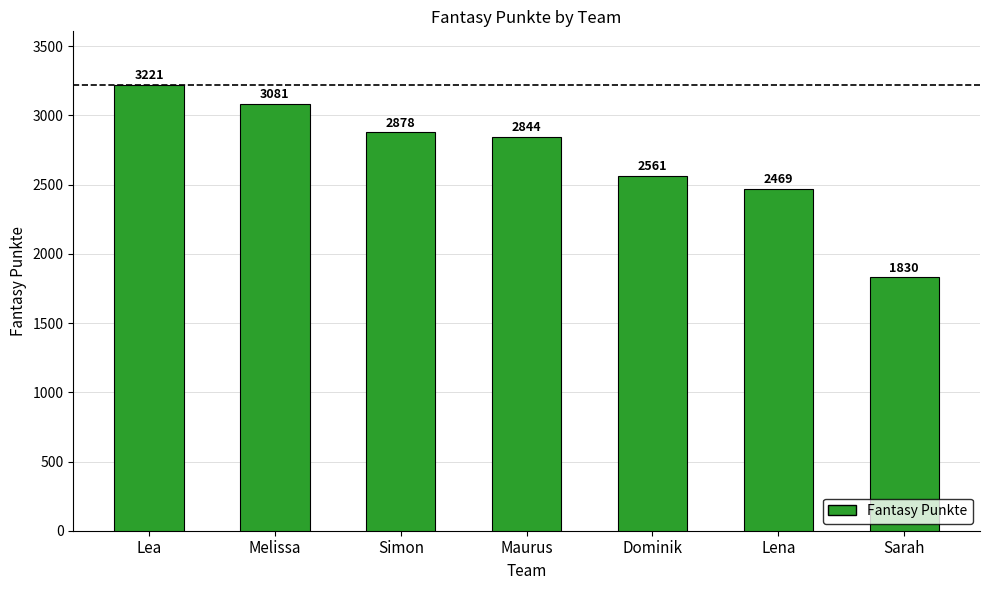

What is the difference between the maximum and minimum values?

1391